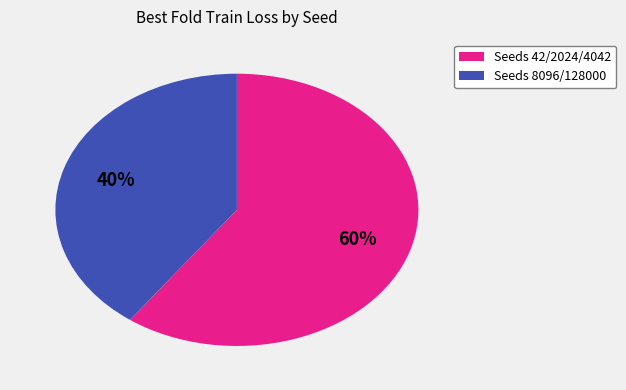

Is there any slice that represents more than half of the pie?

Yes